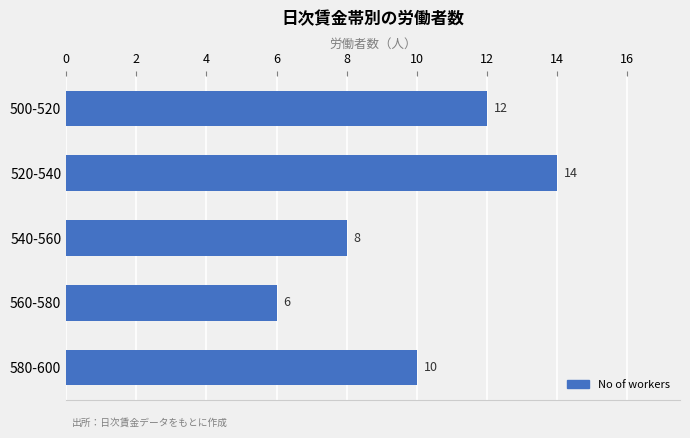

Which label corresponds to the largest value in the chart?

520-540